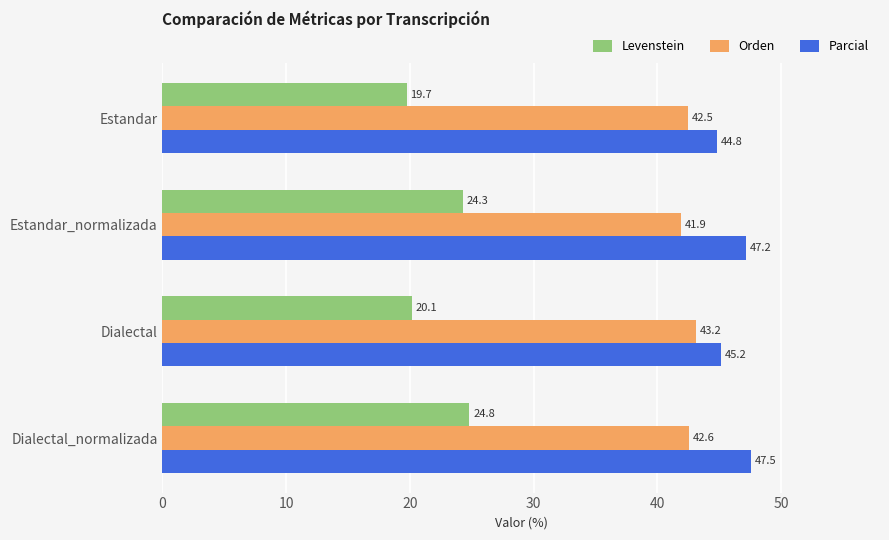

The value of Parcial at Dialectal is 45.2. True or false?

True